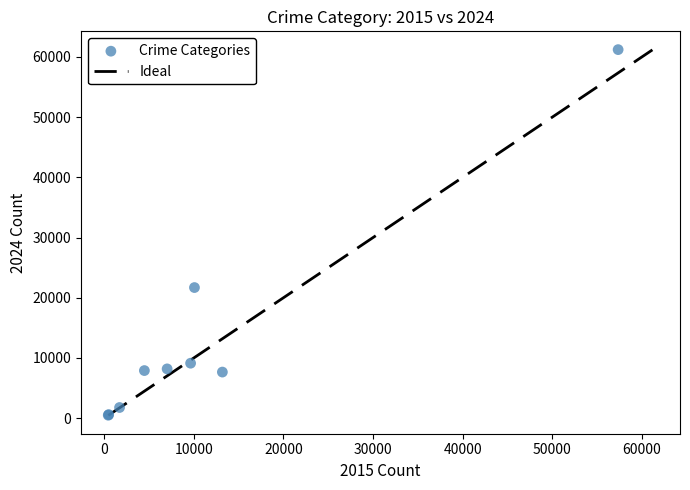

What Y value in the scatter plot is closest to 30850?

21691